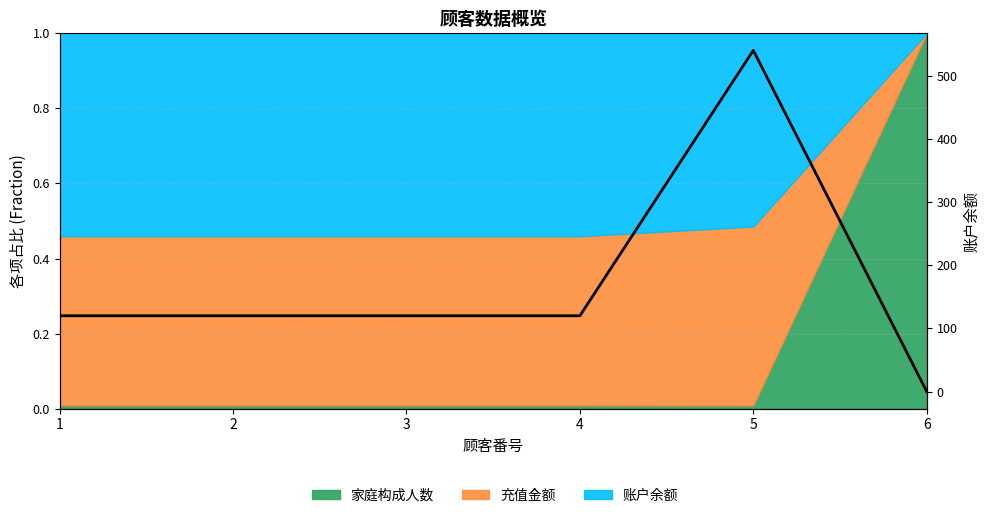

How many values are above zero?

5